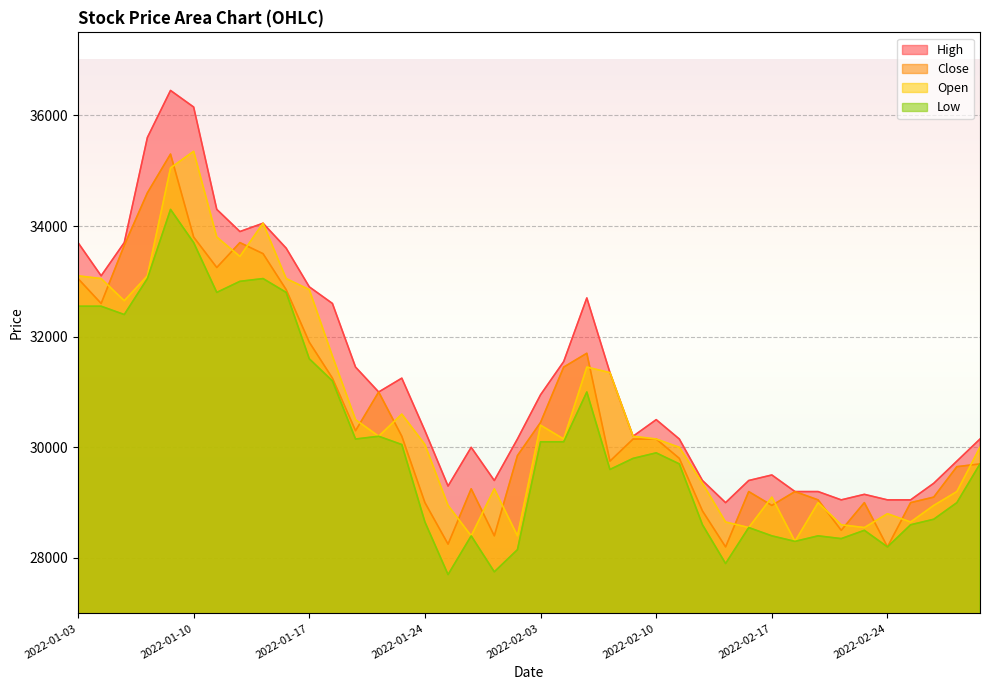

Which series has the largest total across all categories?

High